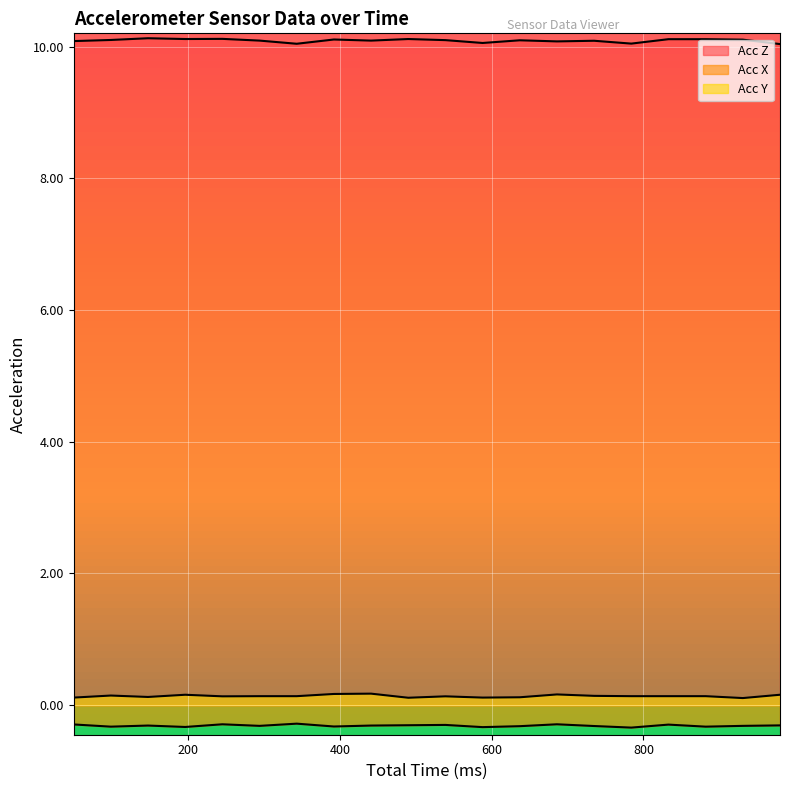

Is it true that Acc Y equals 0.0 at 980?

False